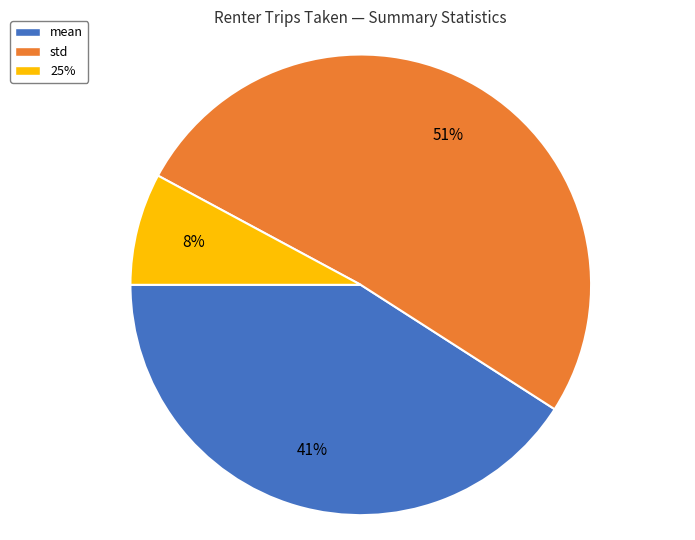

Rank the categories by value from highest to lowest.

std, mean, 25%